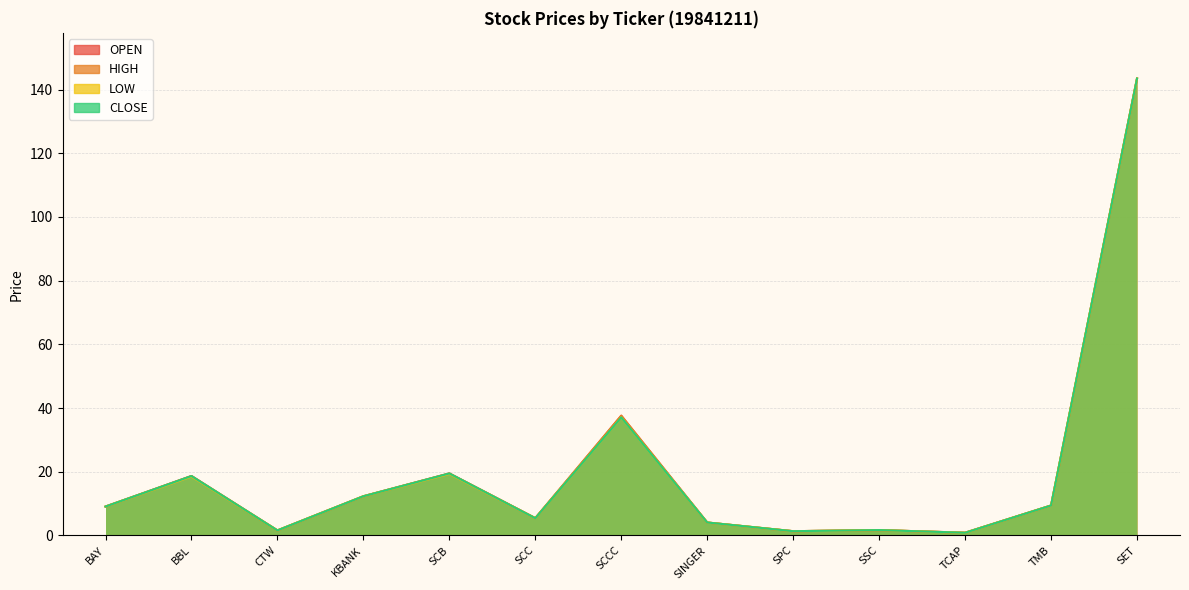

True or false: HIGH and CLOSE intersect in this chart.

False